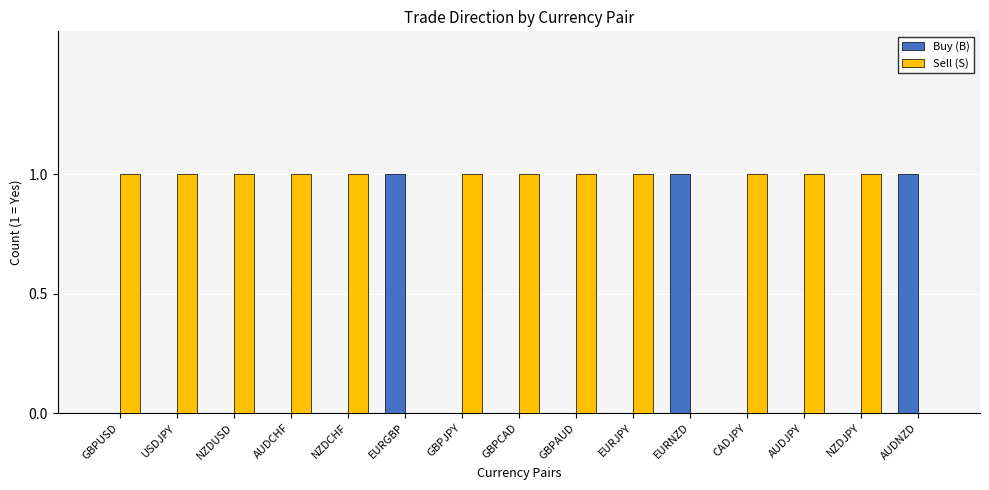

The Sell (S) series shows 1 at EURJPY. True or false?

True